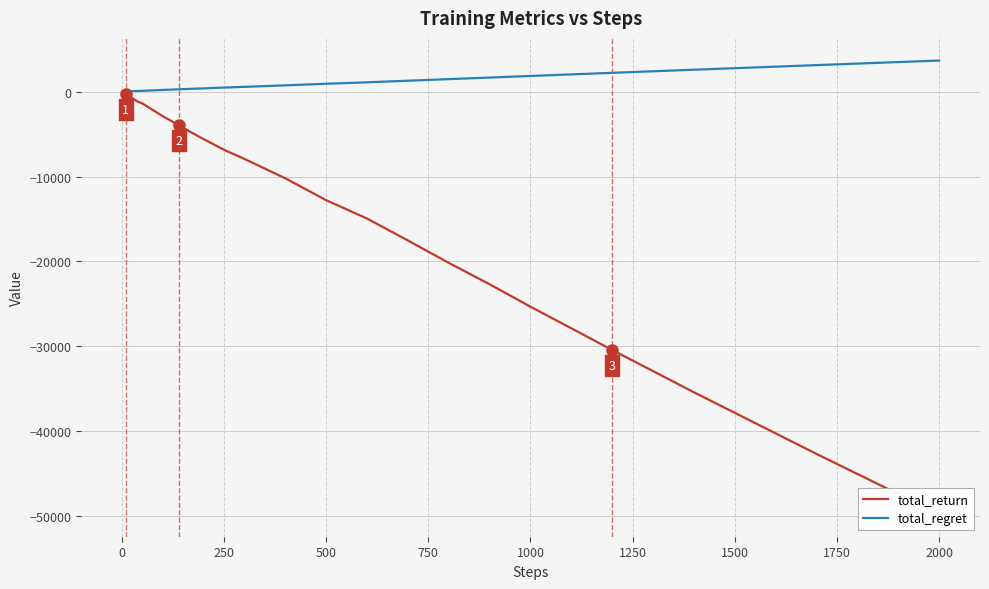

True or false: total_return and total_regret cross at least once.

False